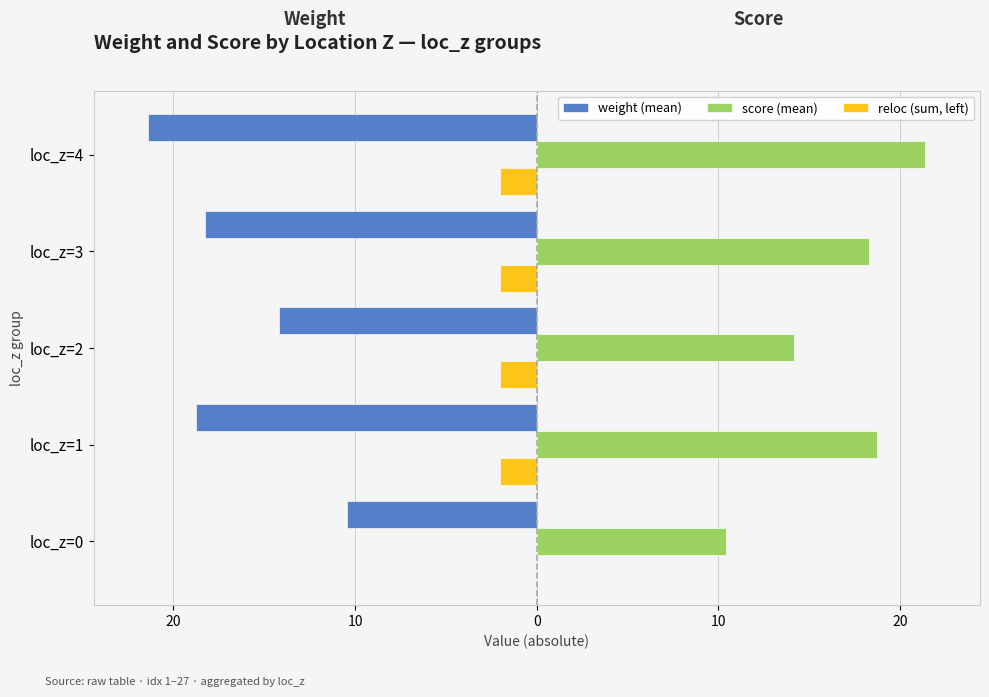

What is the value of the reloc (sum, left) bar at the 4th from the left?

-2.0